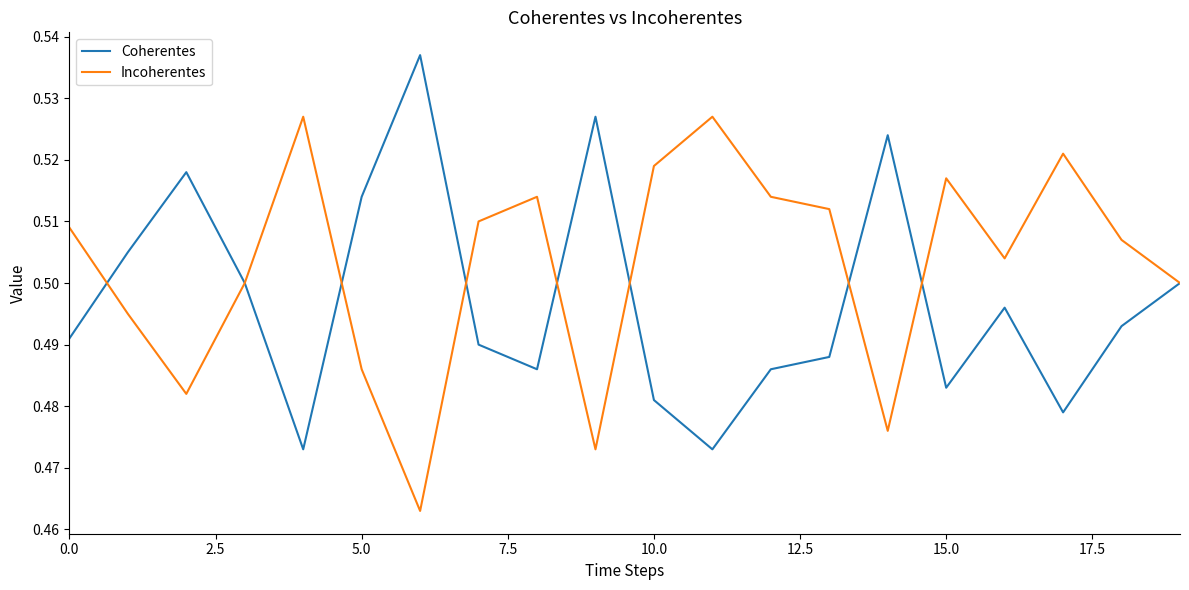

List the series in order of their peak value, lowest first.

Incoherentes, Coherentes